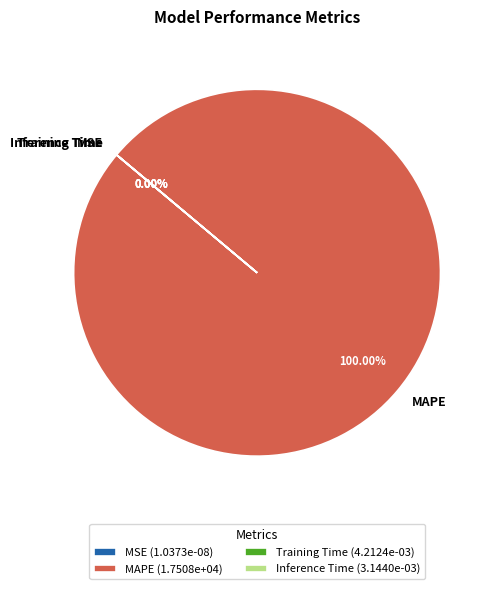

Does MAPE represent more than half of the total?

Yes